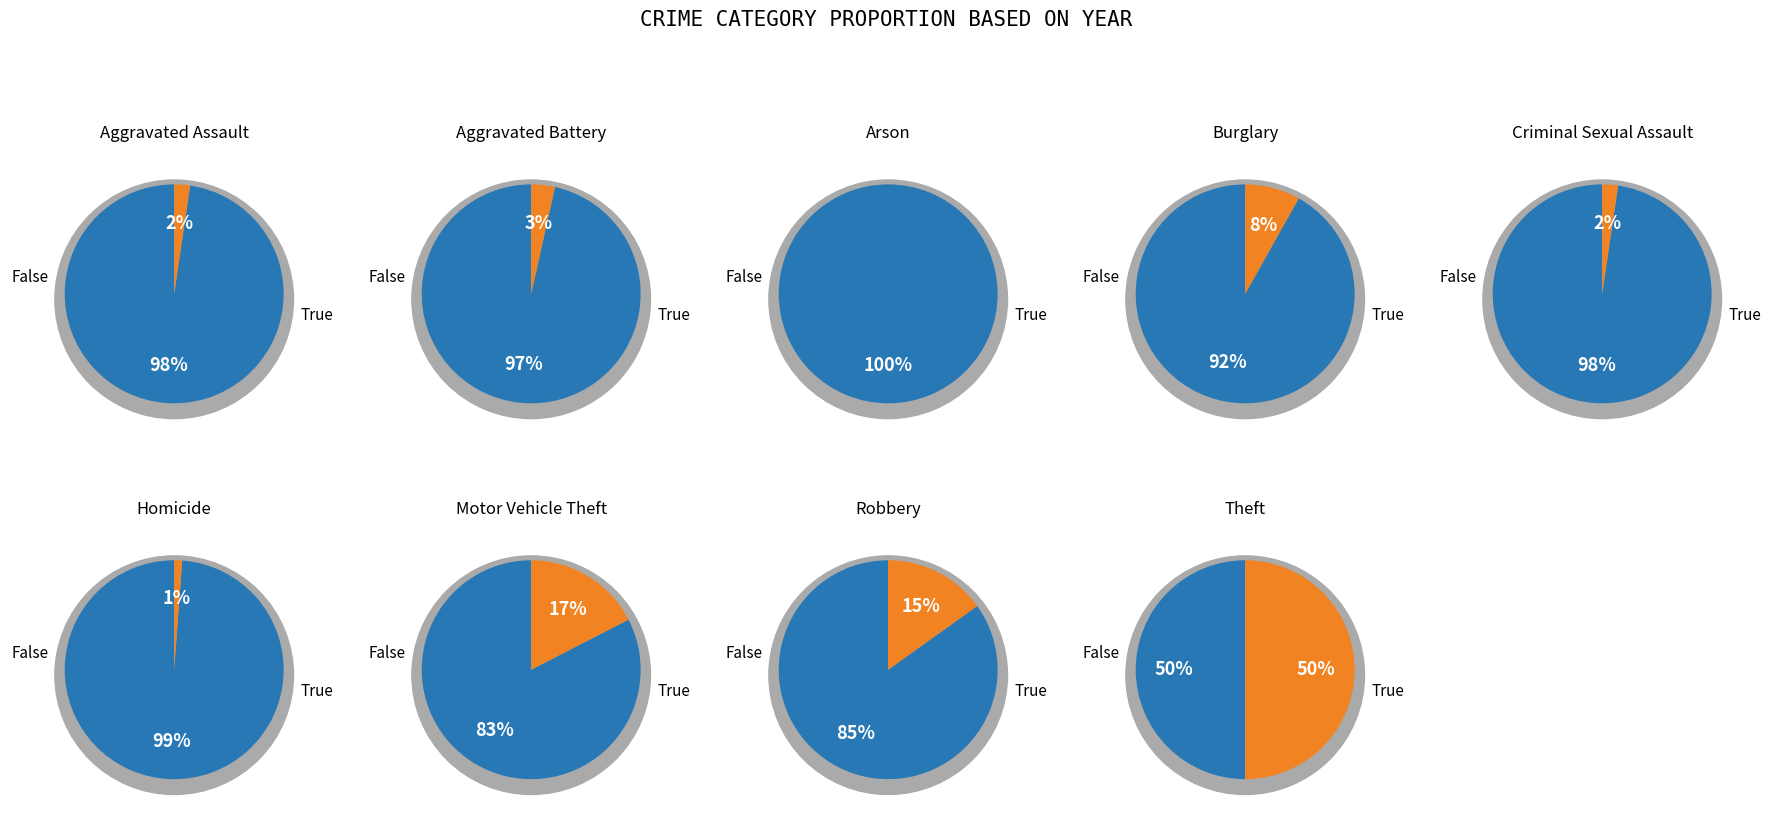

To the nearest percent, what is the combined percentage of 4 and 7?

17%